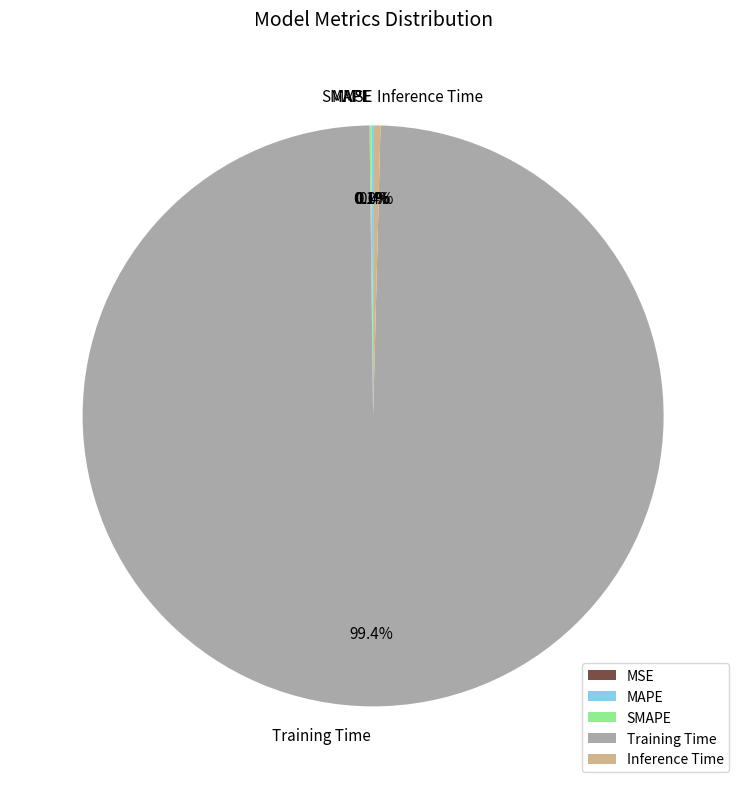

Is there any slice that represents more than half of the pie?

Yes